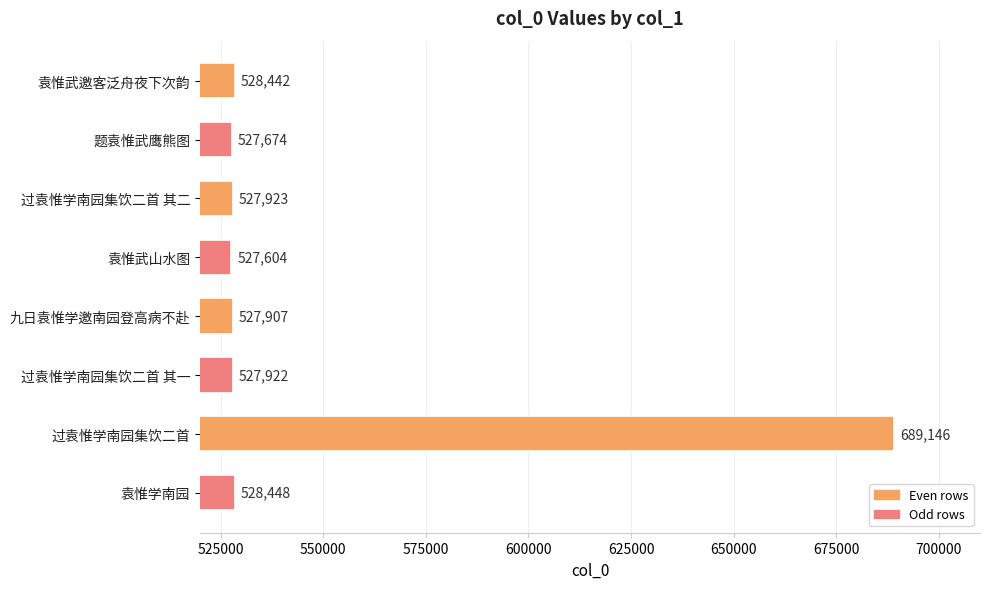

Which has a higher value, 过袁惟学南园集饮二首 or 袁惟学南园?

过袁惟学南园集饮二首